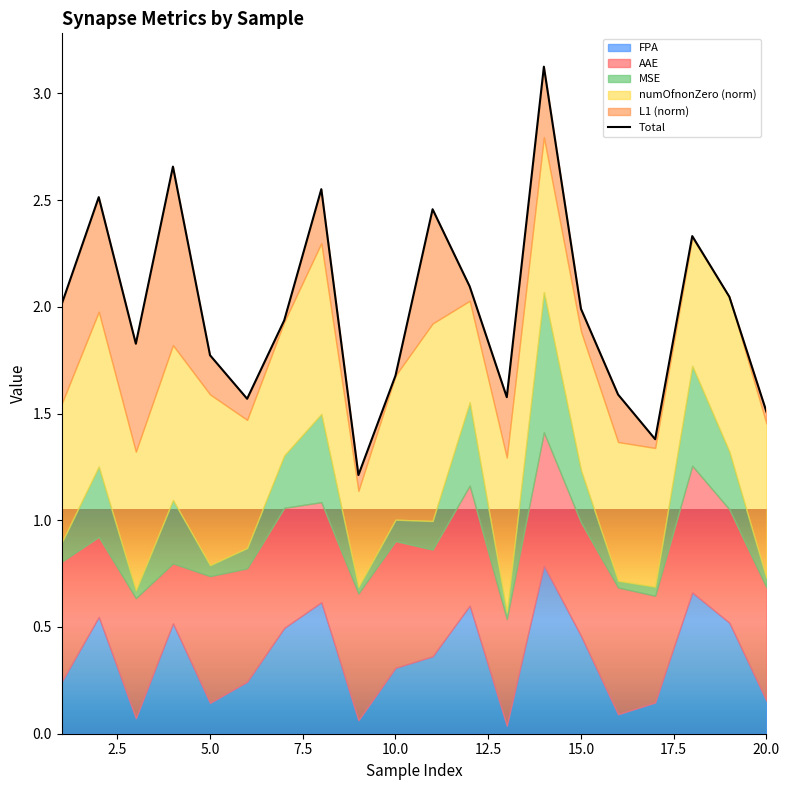

At which label is the value closest to 2?

15.0